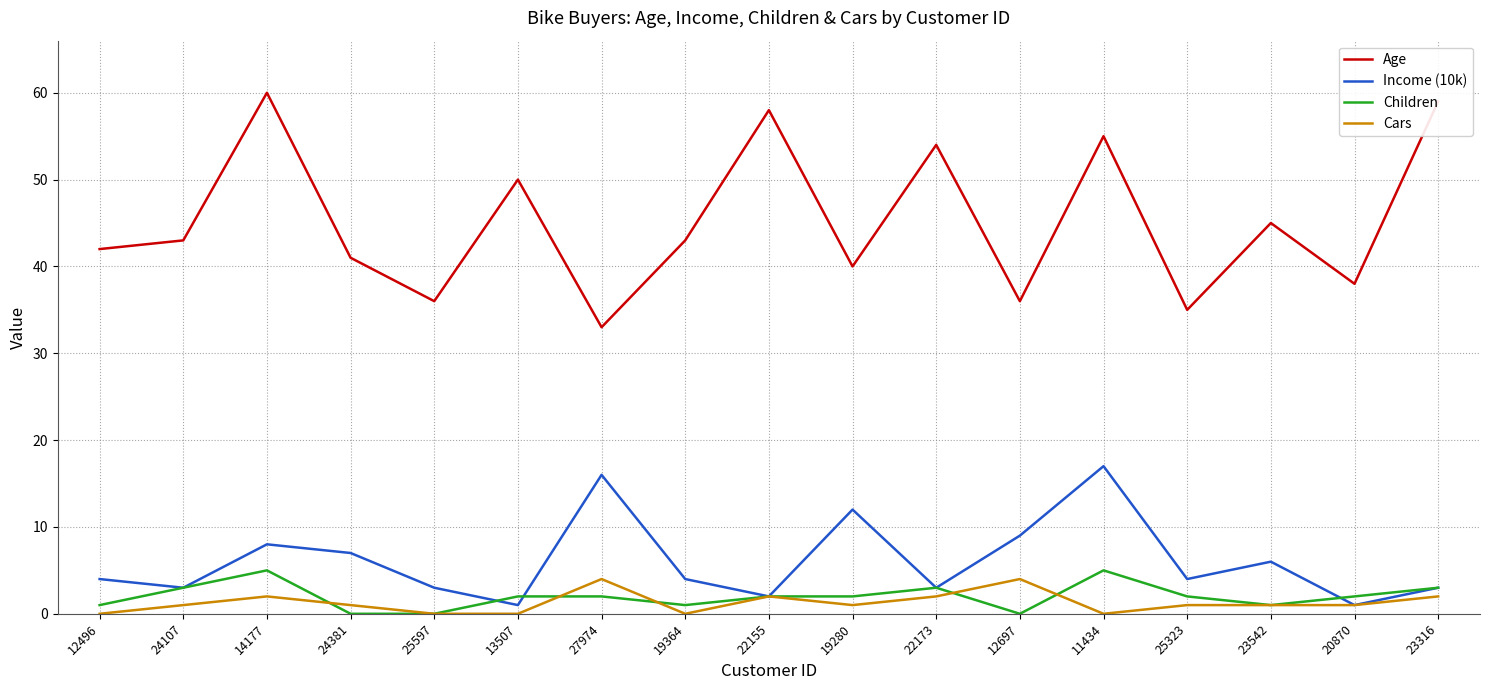

The Cars series shows 2 at 13507. True or false?

False